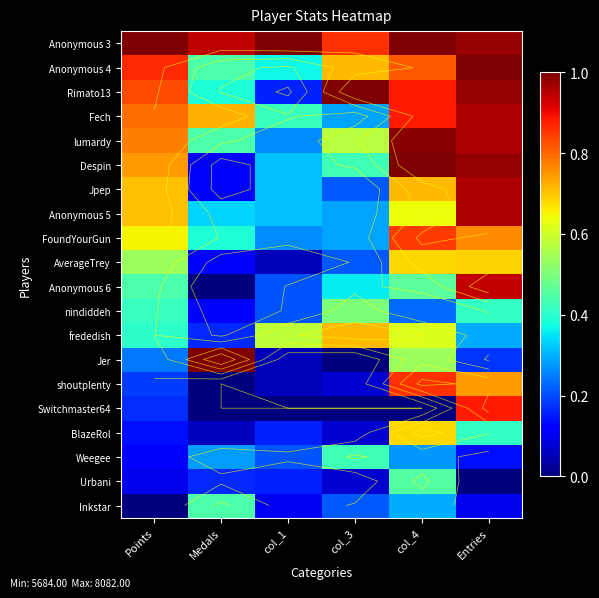

List the series in order of their peak value, highest first.

Anonymous 3, Anonymous 4, Rimato13, Despin, Jer, lumardy, Fech, Jpep, Anonymous 5, Anonymous 6, Switchmaster64, shoutplenty, FoundYourGun, frededish, AverageTrey, BlazeRol, nindiddeh, Urbani, Inkstar, Weegee